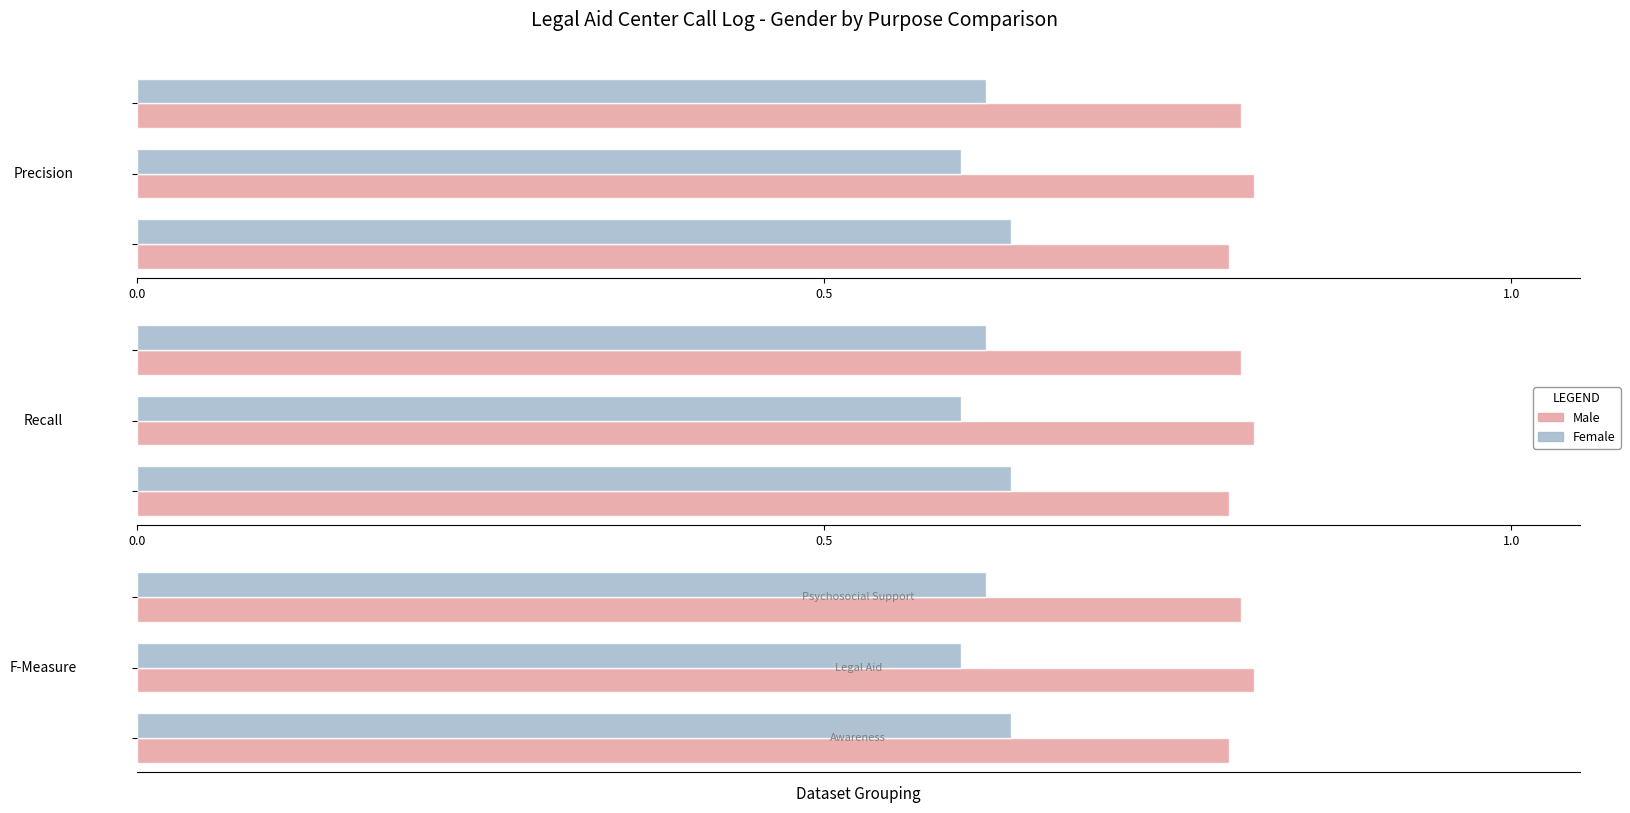

Rank the series by their maximum value, from lowest to highest.

Female, Male